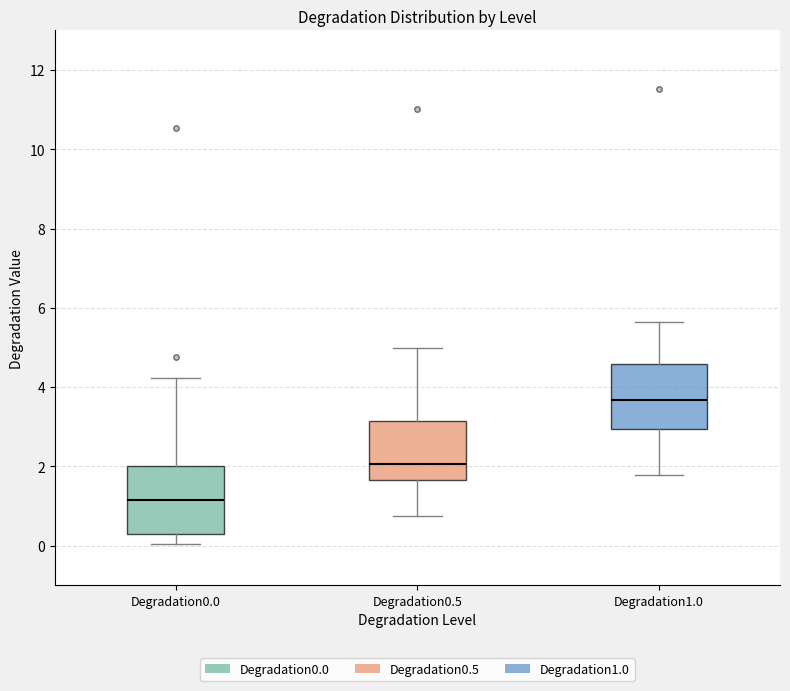

Which box's median line is the highest?

Degradation1.0